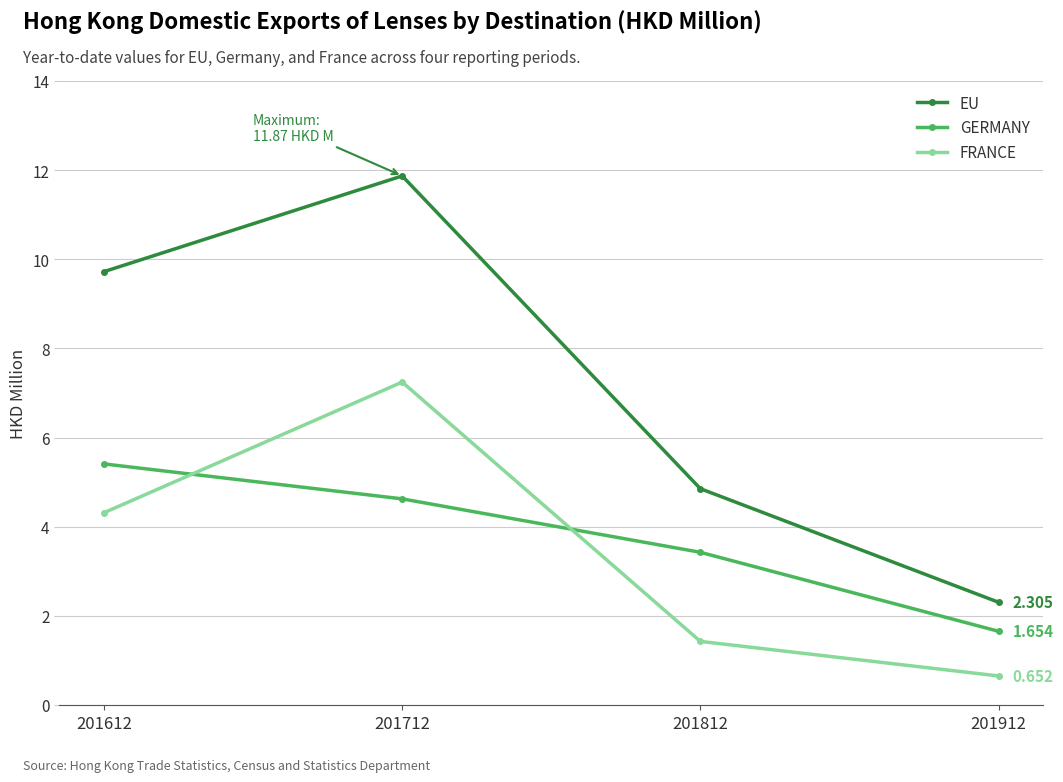

What is the value of the GERMANY point at the 4th from the left?

1.7